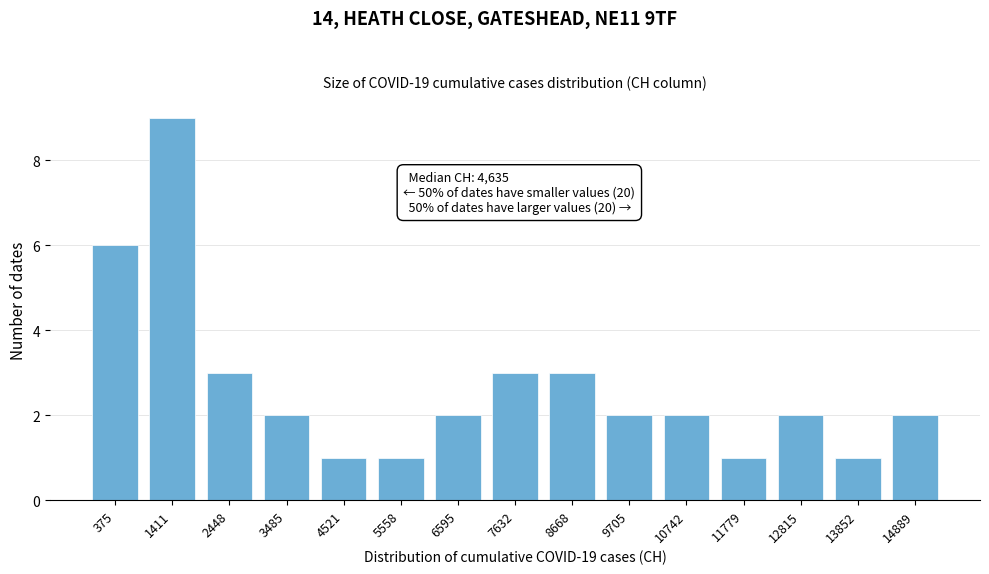

Reading left to right, extract all data points from this chart.

375=6	1411=9	2448=3	3485=2	4521=1	5558=1	6595=2	7632=3	8668=3	9705=2	10742=2	11779=1	12815=2	13852=1	14889=2